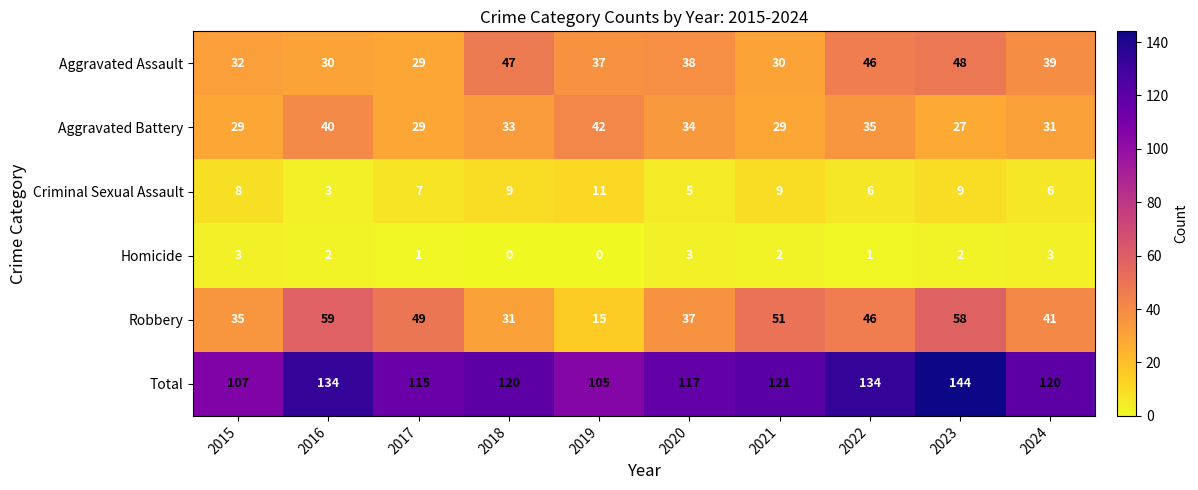

Which series changed the most between 2015 and 2023?

Total